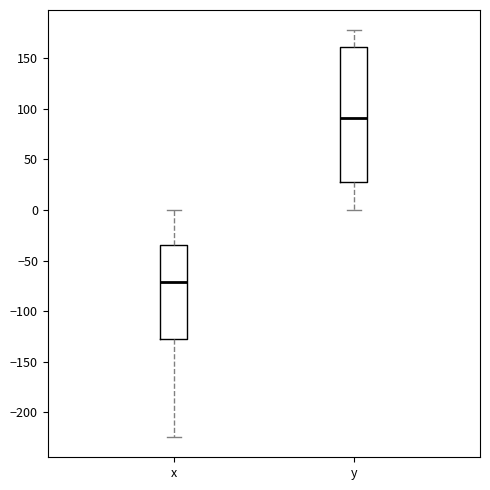

Reading left to right, transcribe this box plot: for each box, give where its median line is, the range the box spans, and where its two whiskers end, as read against the y-axis. The values are not printed on the chart, so give them approximately, as read against the axis.

x: median -70, box -125 to -35, whiskers -225 to 0
y: median 90, box 30 to 160, whiskers 0 to 175